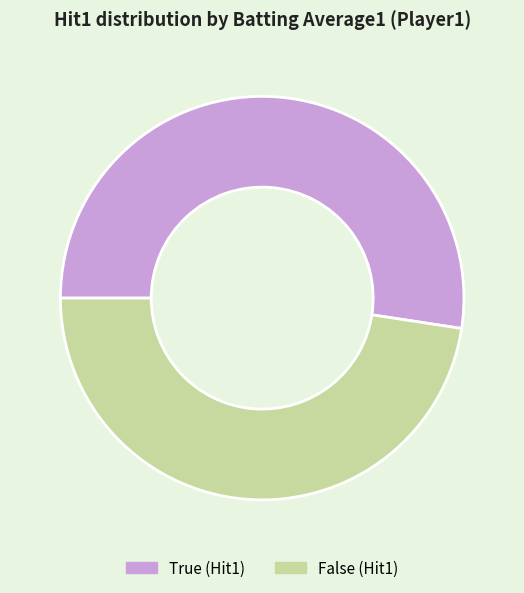

How many slices are in this pie chart?

2